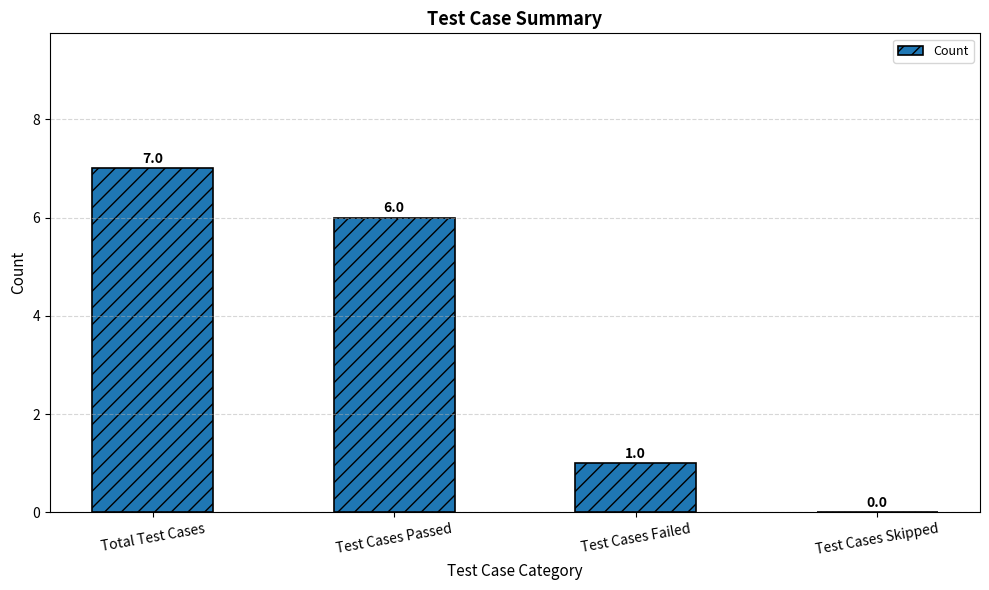

How many data points does each series have?

4